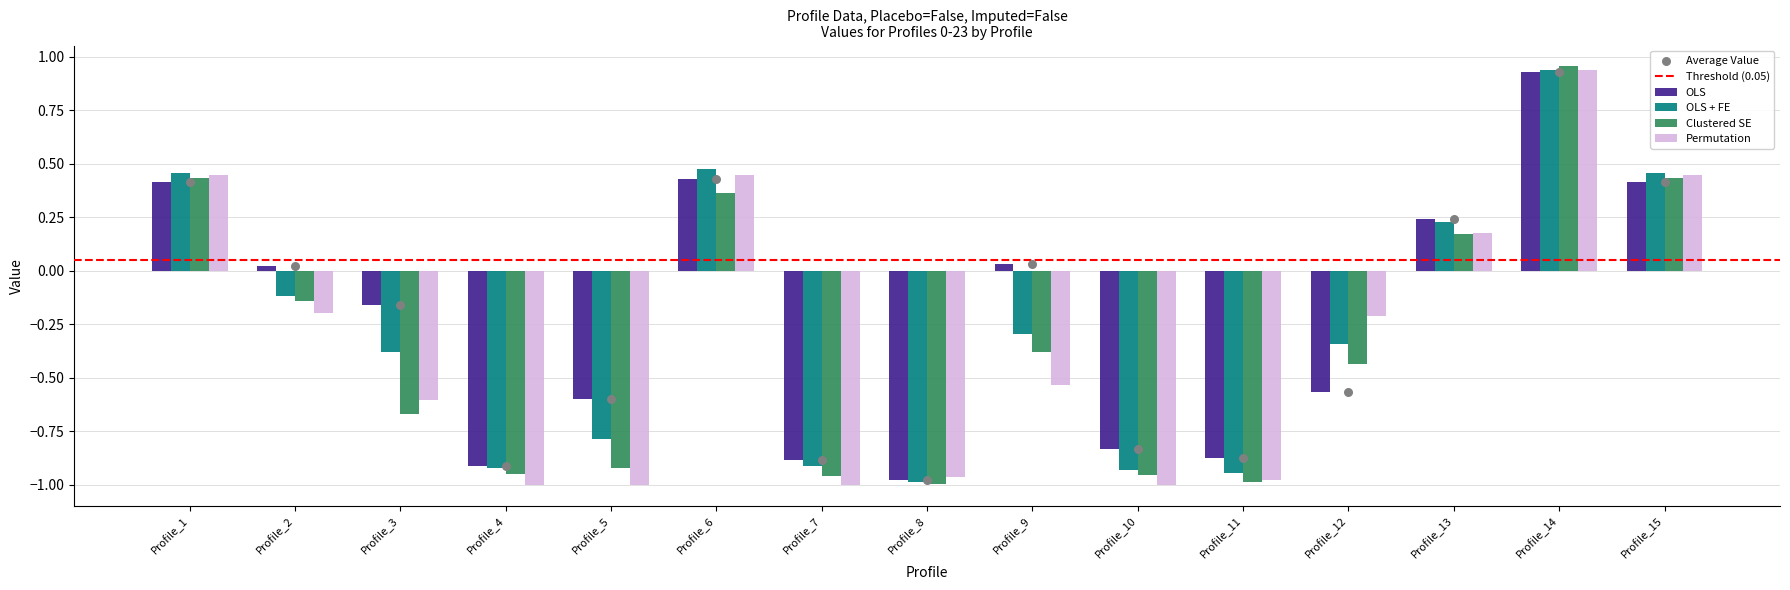

Which series reaches the minimum Y coordinate?

Permutation